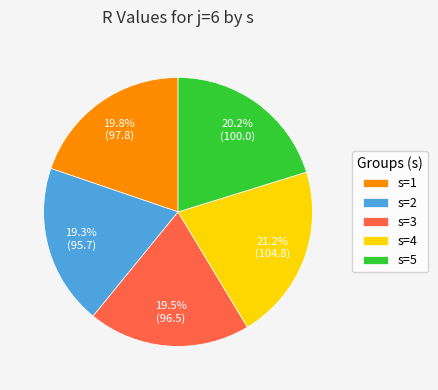

What portion of the pie excludes s=2?

80.7%